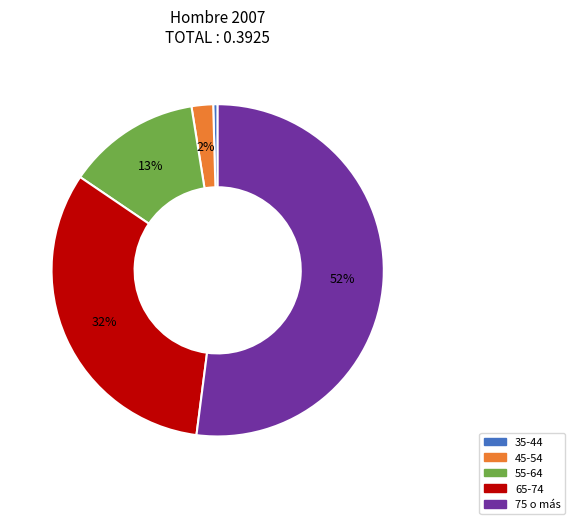

The 55-64 slice represents 5% of the pie. True or false?

False